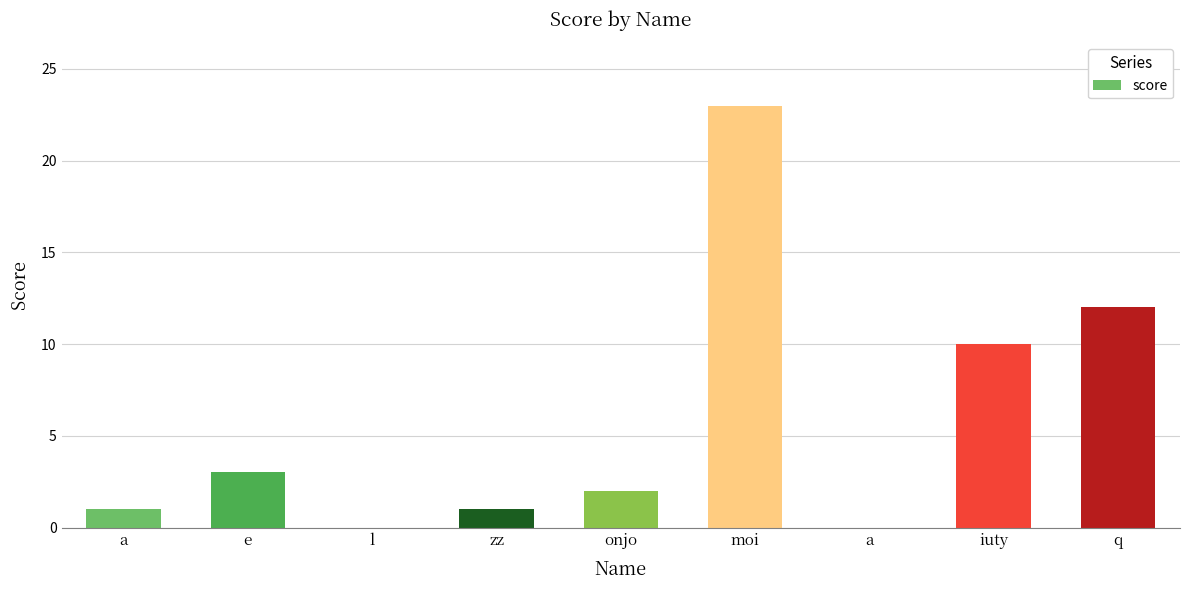

How many series are shown in this chart?

1